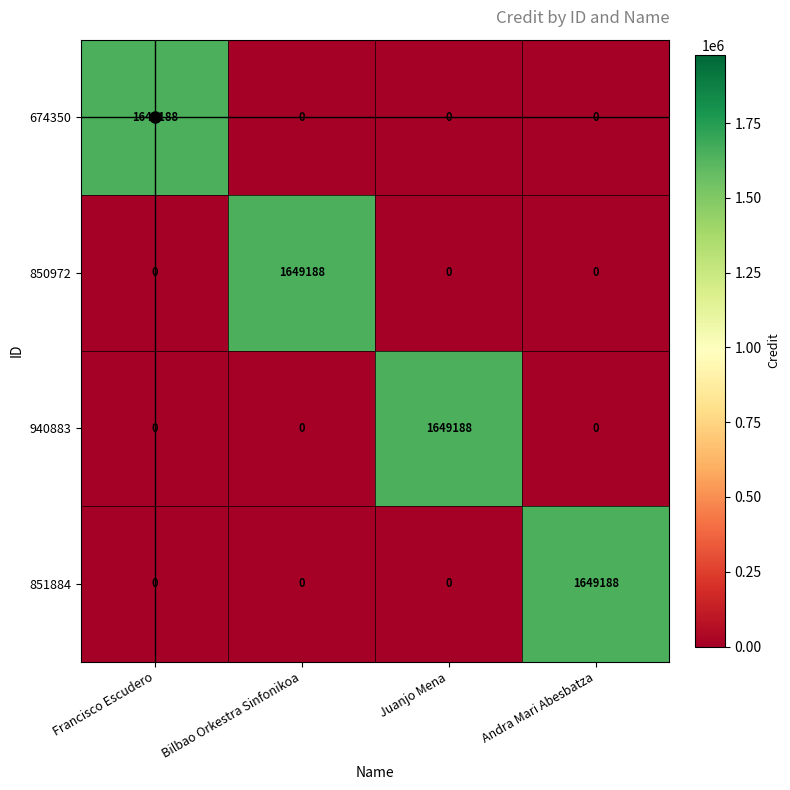

Is it true that 674350 equals 989627 at Andra Mari Abesbatza?

False